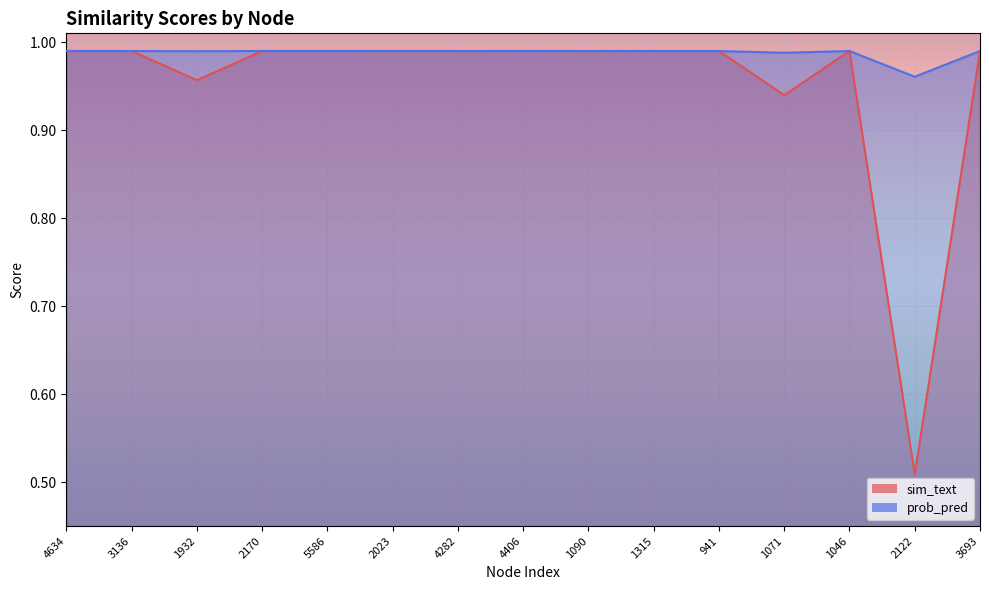

At which category does the chart reach its minimum across all series?

2122